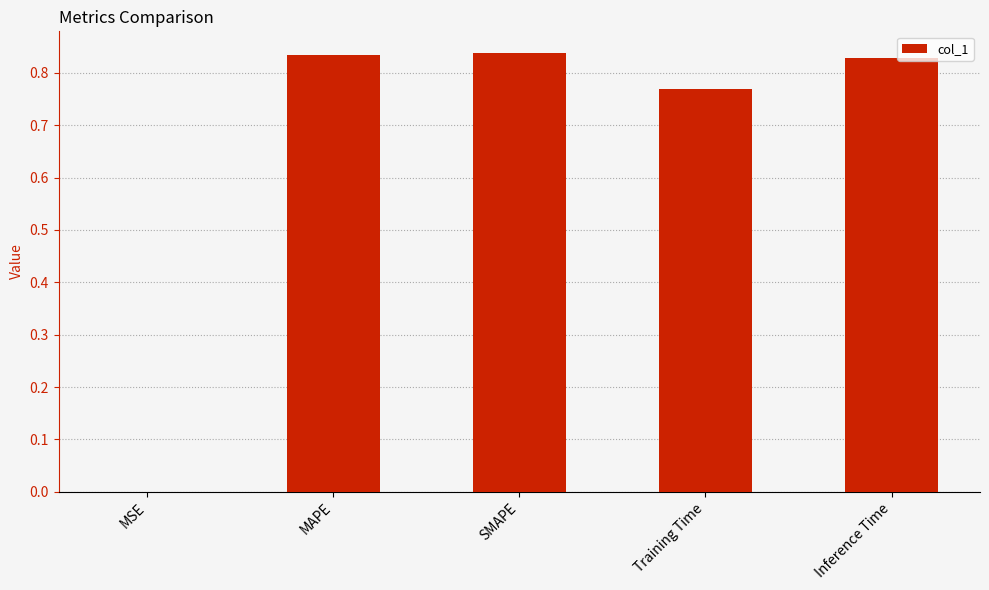

Count the number of data series in this chart.

1